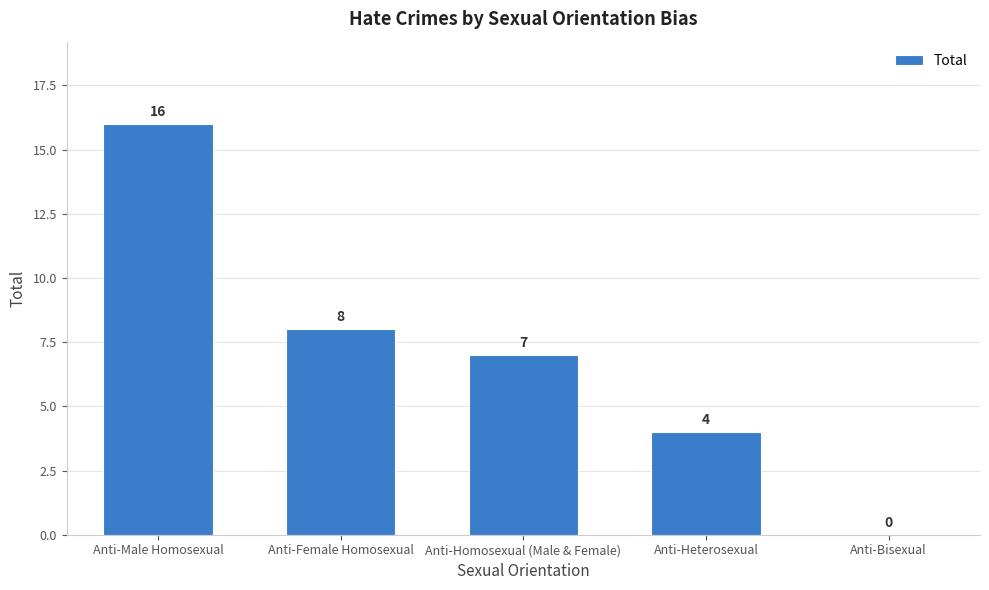

Are the bars horizontal?

No